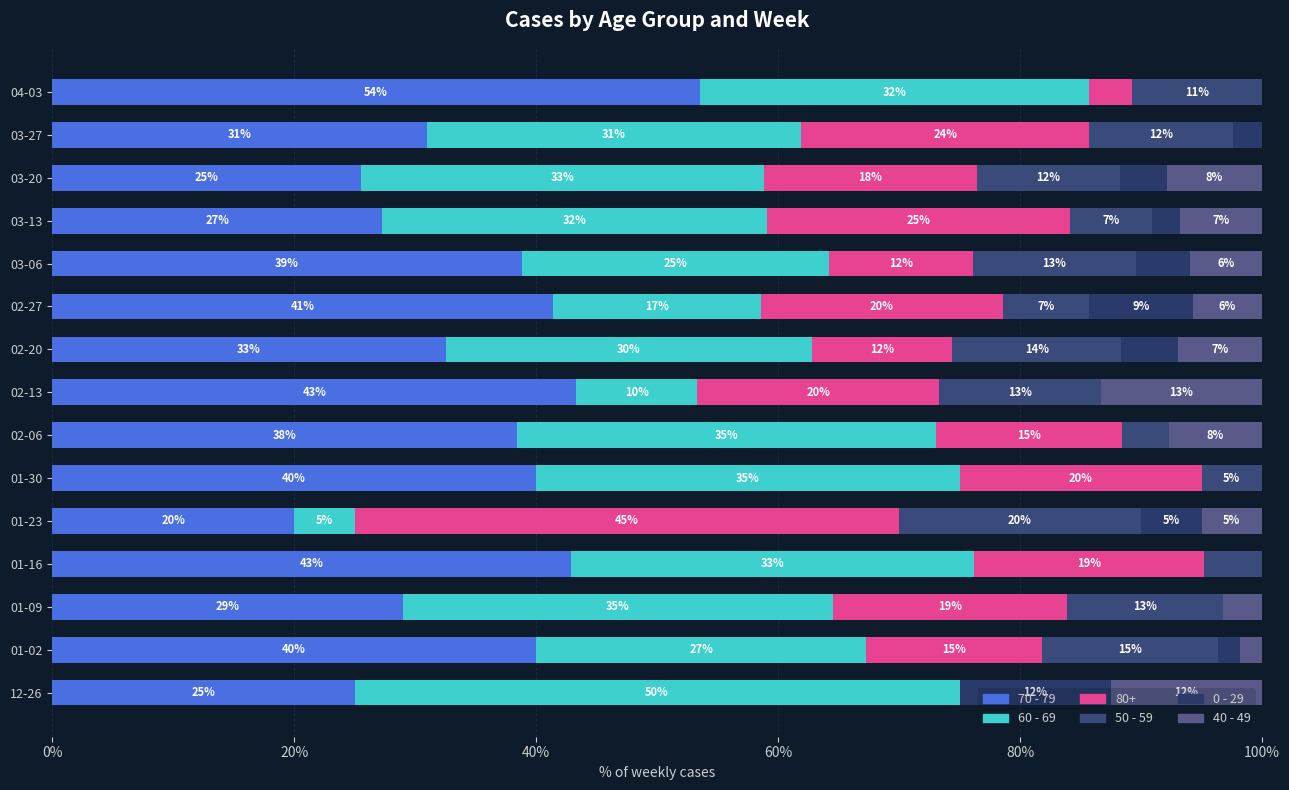

Count the number of categories in the chart.

15